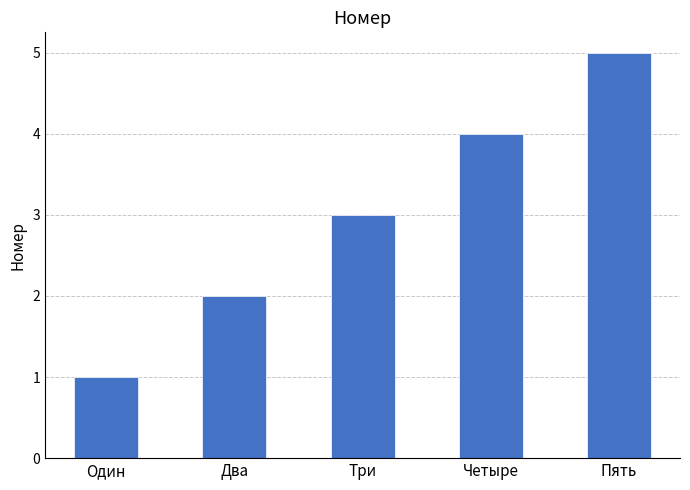

How many values are below 3?

2